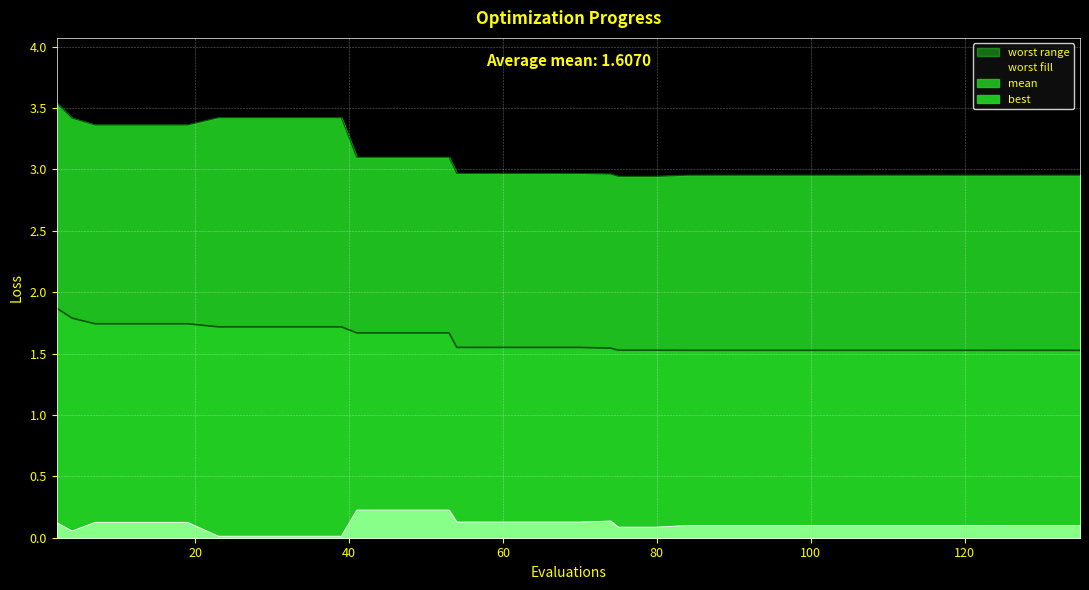

True or false: best_line and mean_line cross at least once.

False